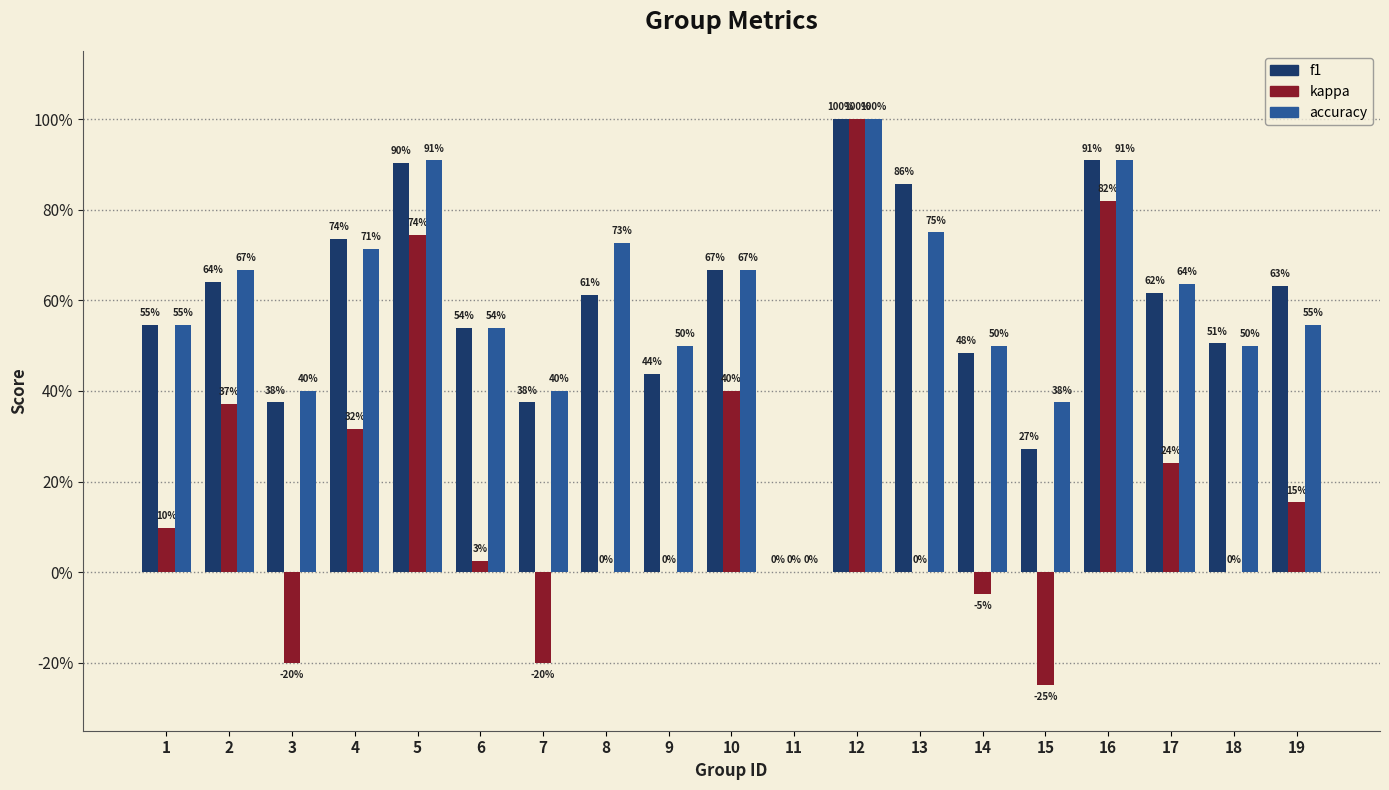

Rank the series at 5 from lowest to highest value.

kappa, f1, accuracy